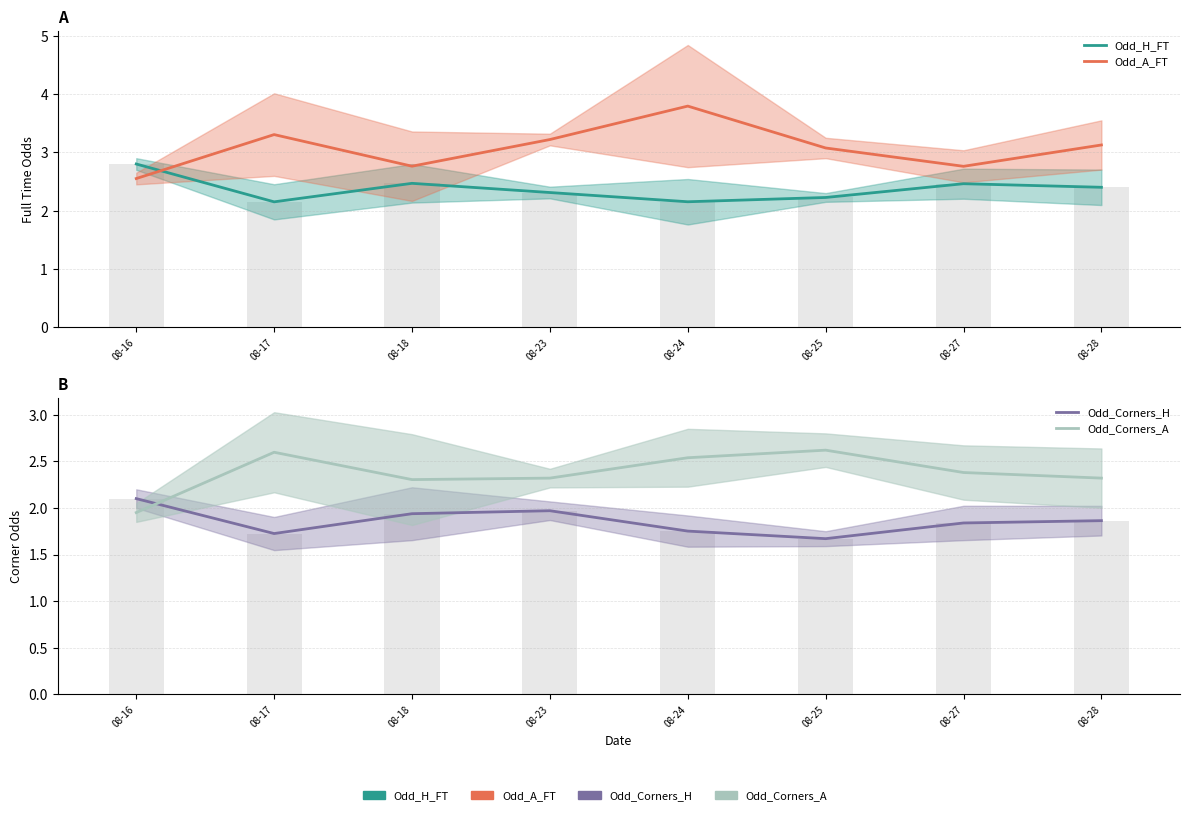

At 08-28, list the series in order from smallest to largest.

Odd_Corners_H, Odd_Corners_A, Odd_H_FT, Odd_A_FT